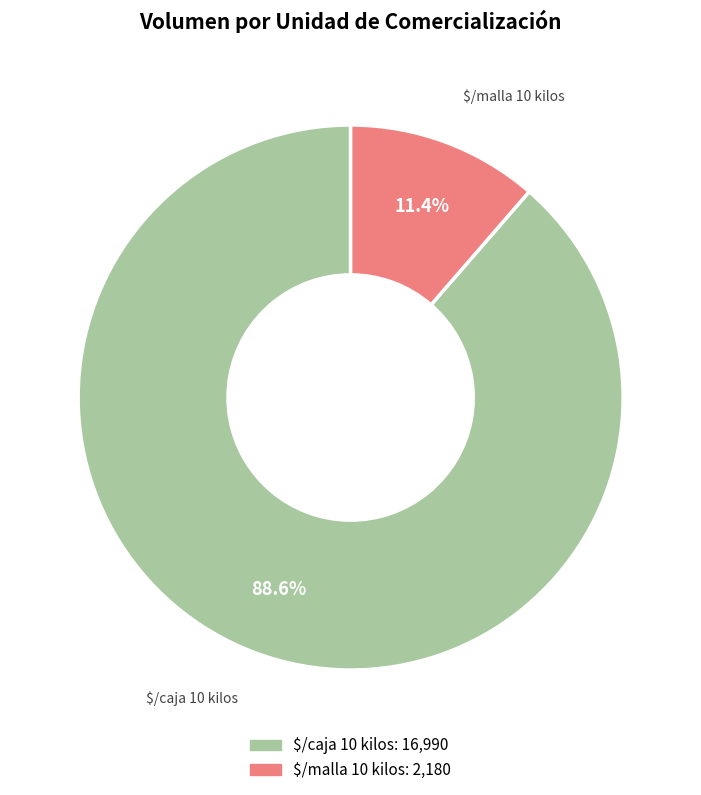

Which category has the biggest portion of the pie?

$/caja 10 kilos